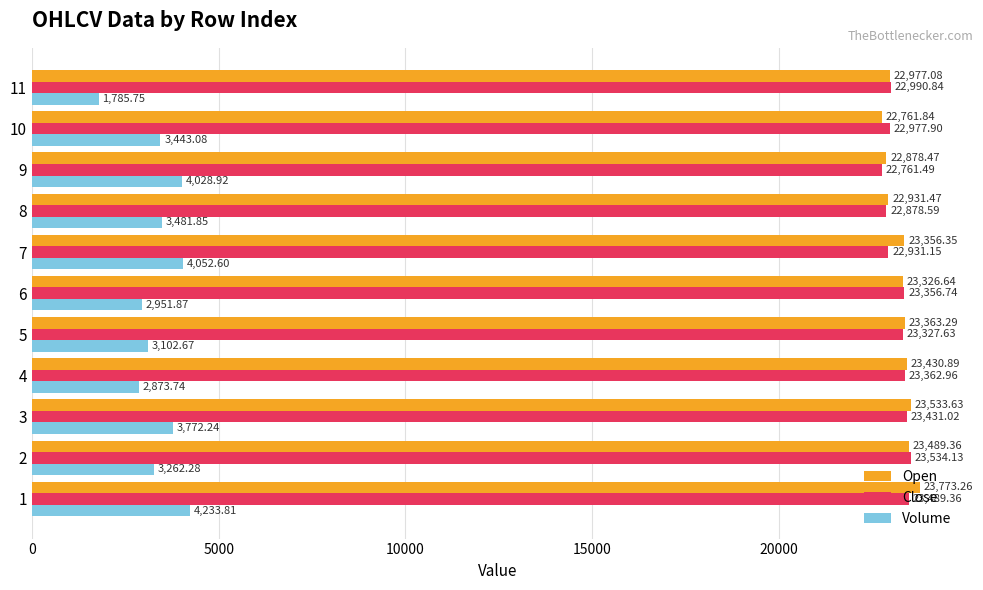

What is the sum of the Open values at 9 and 6?

46205.1